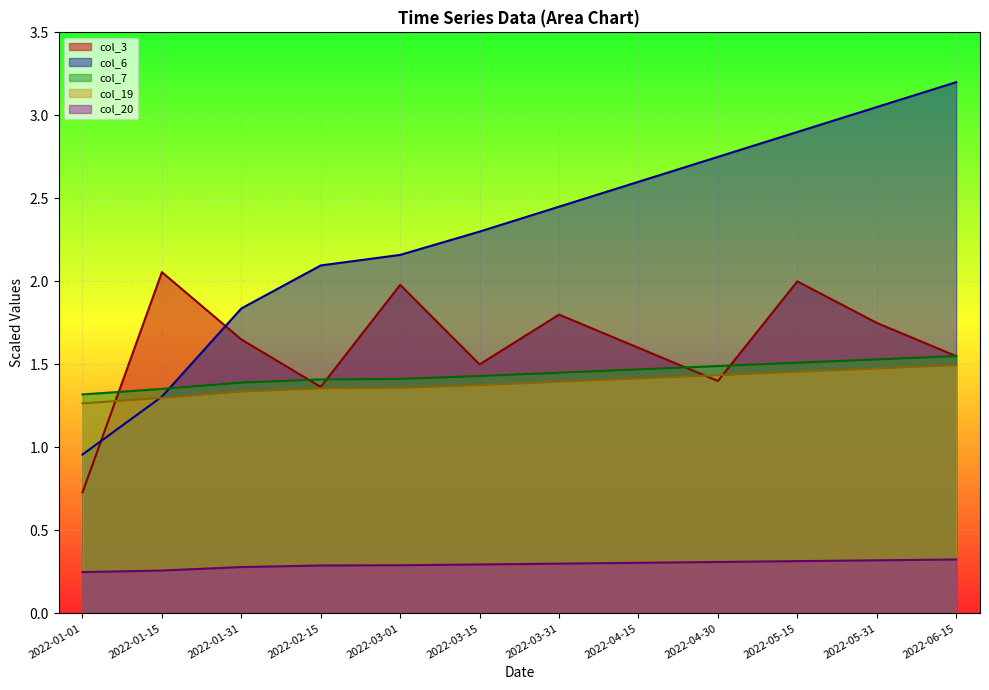

Which series has the widest spread of values?

col_6